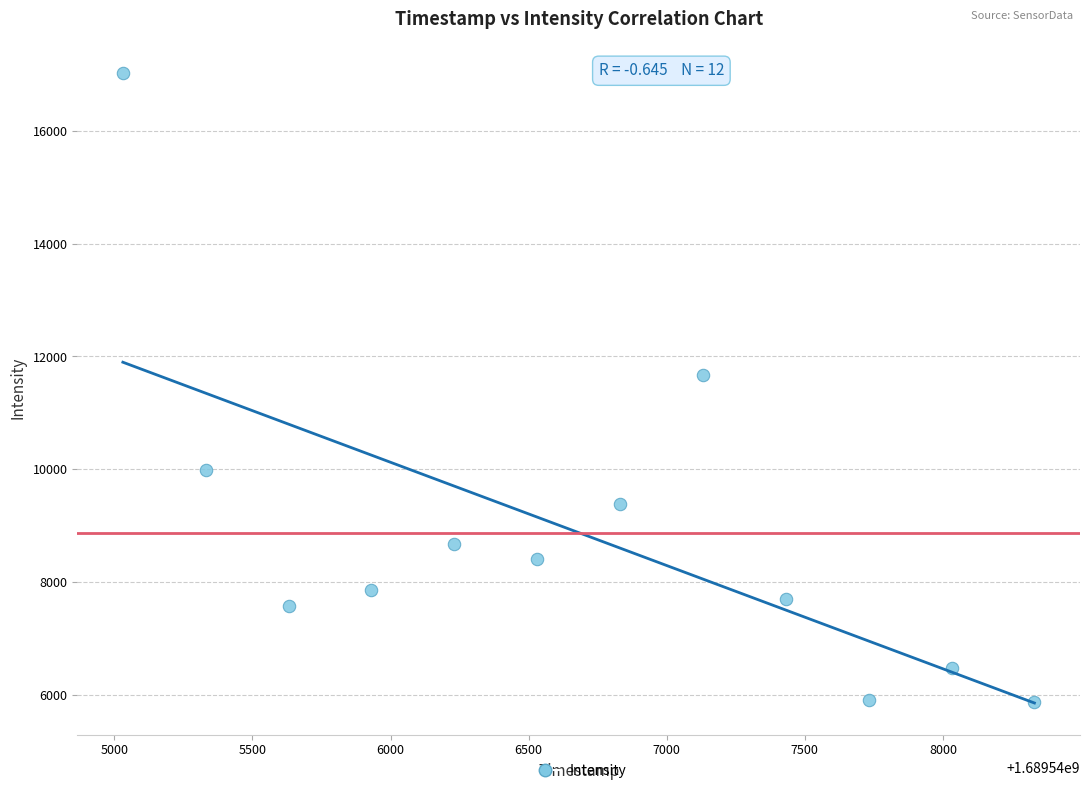

What is the range of X values (max minus min)?

3300.0